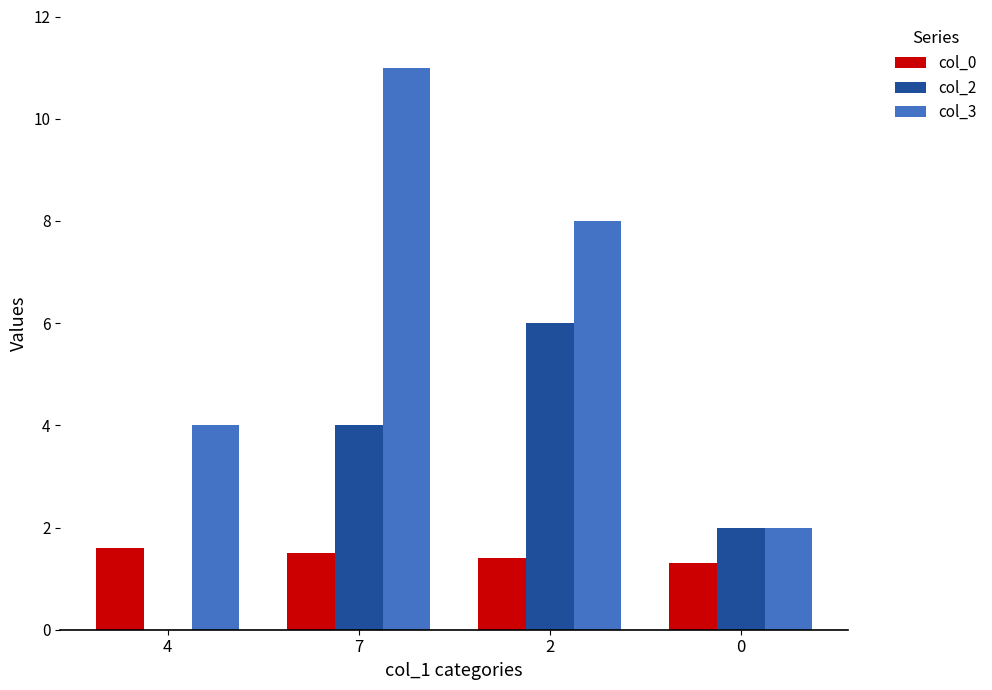

At which category does the chart reach its peak across all series?

7